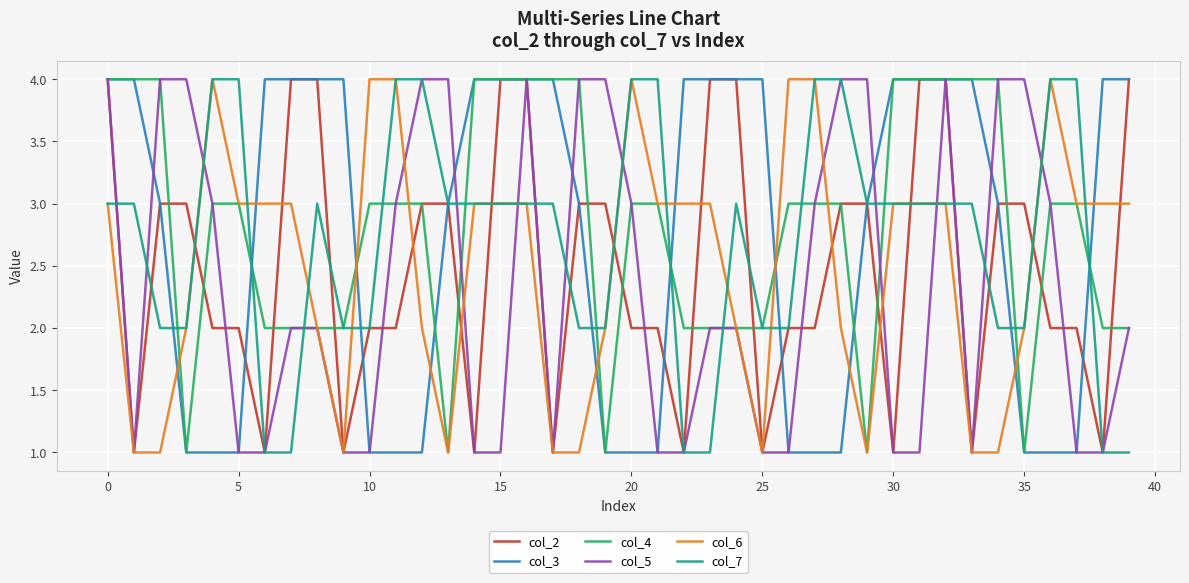

Count the number of categories in the chart.

40